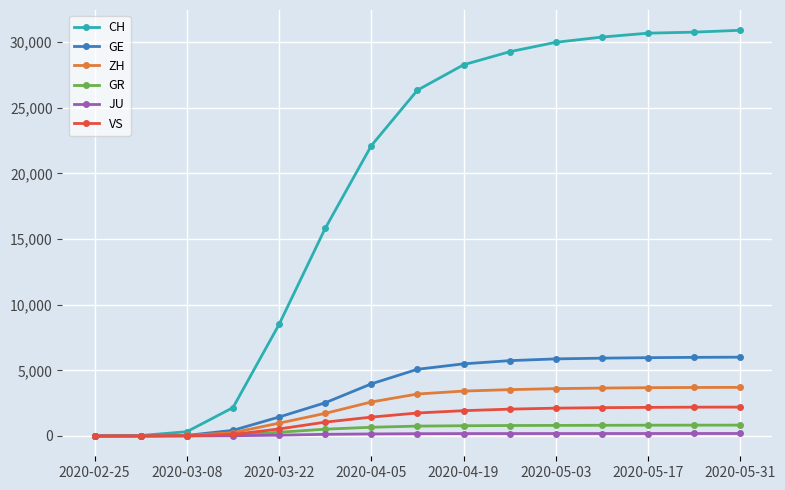

What is the highest value of the ZH series?

3704